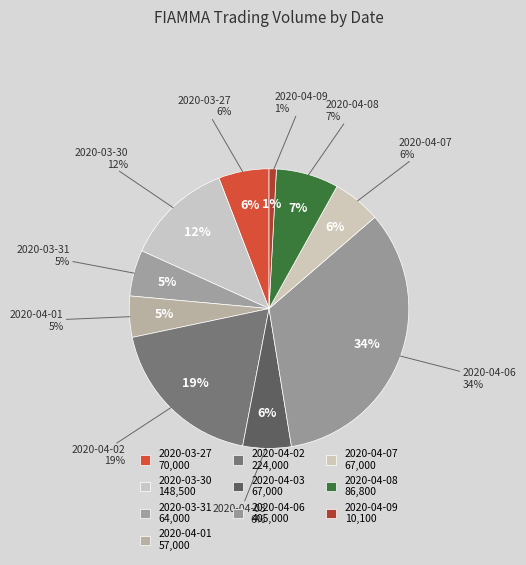

The 2020-04-08 slice represents 21% of the pie. True or false?

False